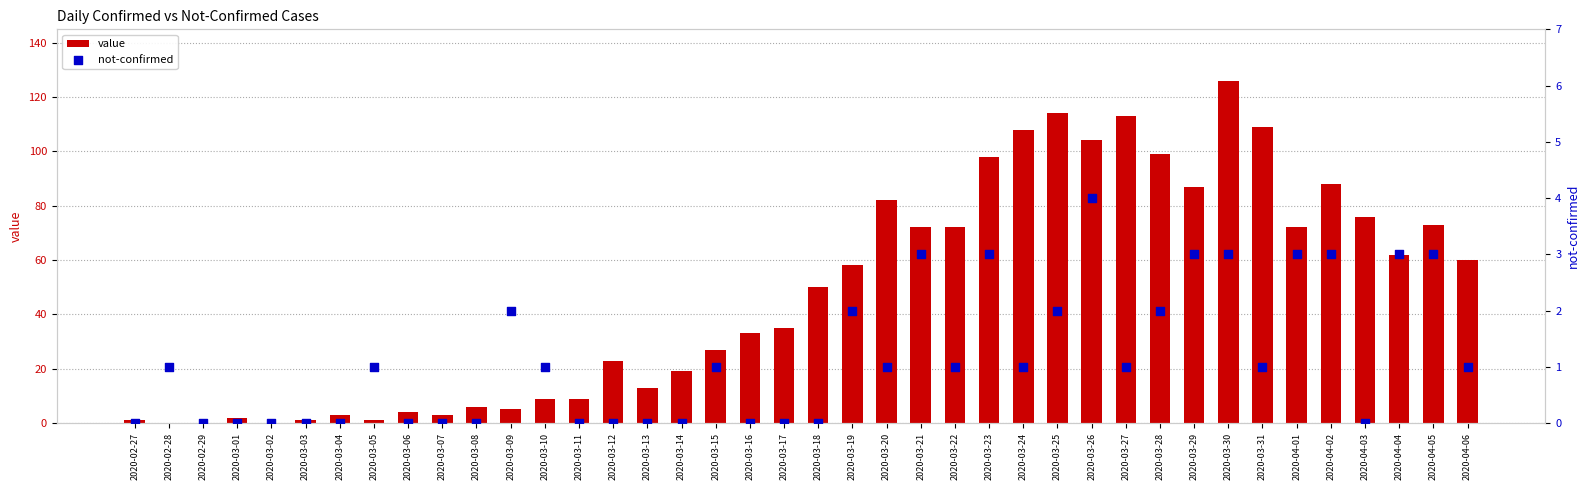

What are all the series names shown in the legend?

value, not-confirmed